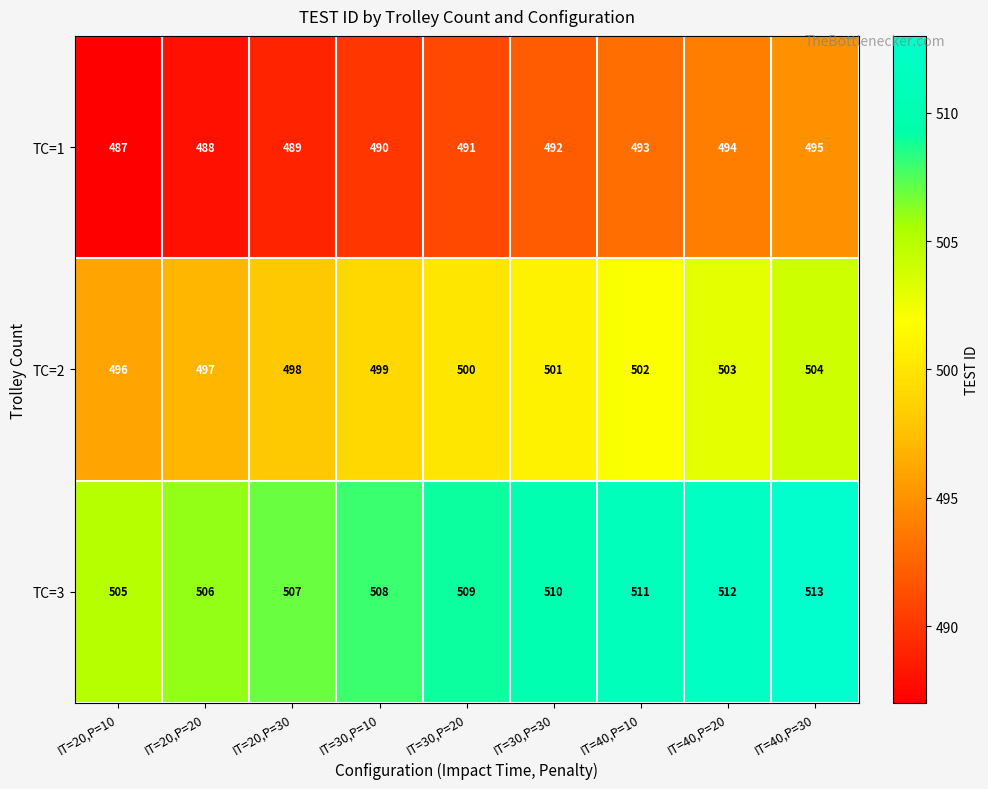

At IT=30,P=10, list the series in order from smallest to largest.

TC=1, TC=2, TC=3